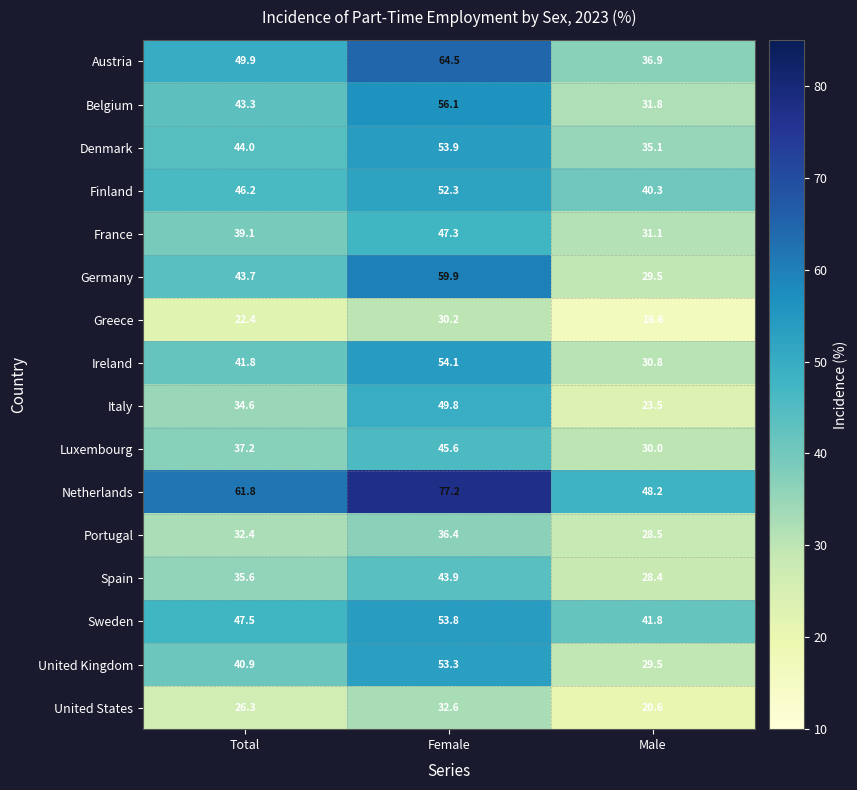

Rank the series by their maximum value, from lowest to highest.

Greece, United States, Portugal, Spain, Luxembourg, France, Italy, Finland, United Kingdom, Sweden, Denmark, Ireland, Belgium, Germany, Austria, Netherlands